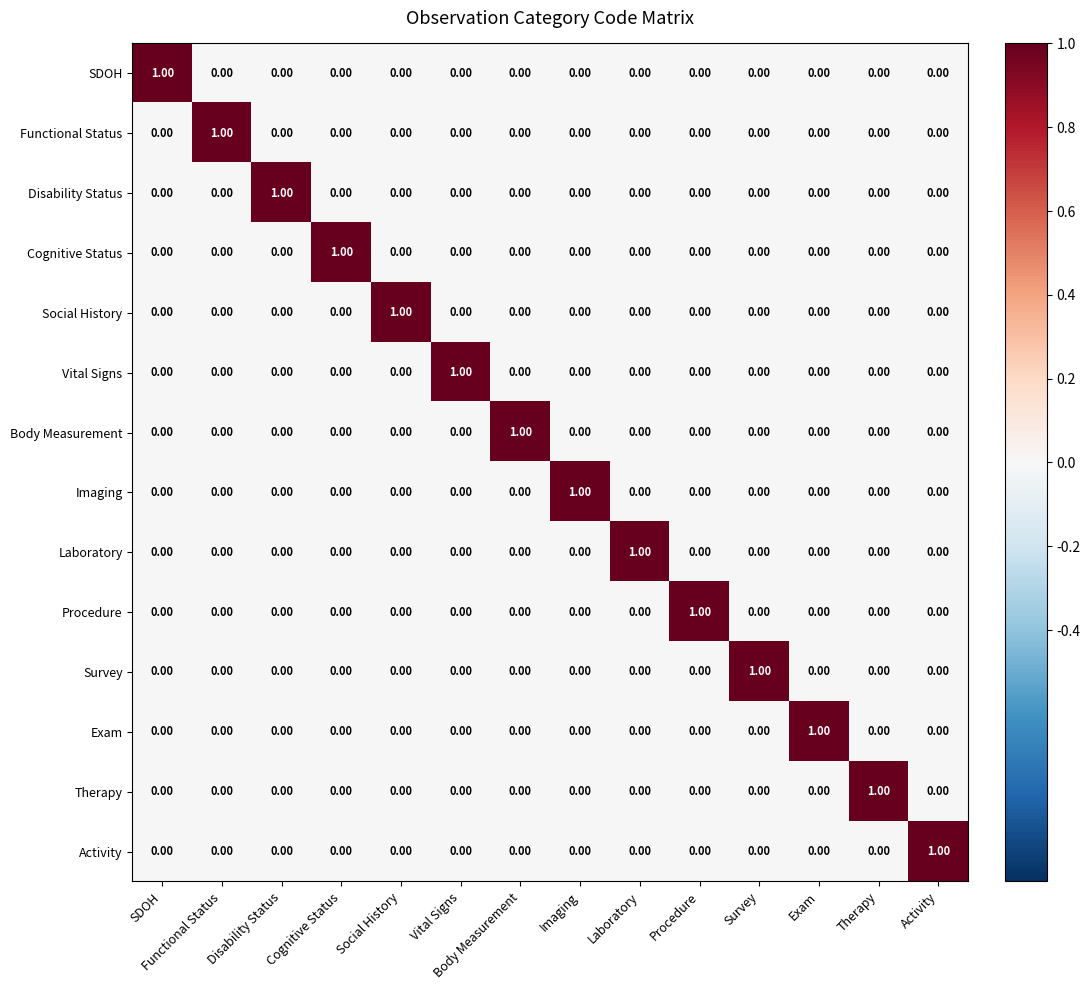

At how many categories does at least one series exceed 0?

14